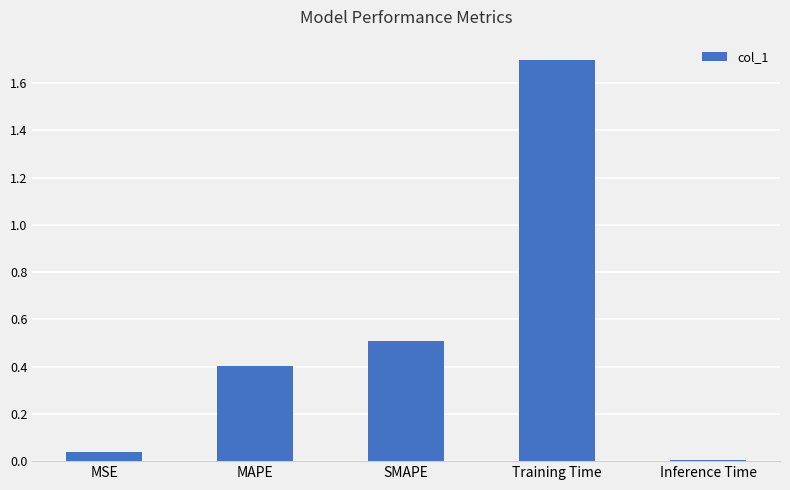

The chart shows a value of 1.7 at Training Time. True or false?

True